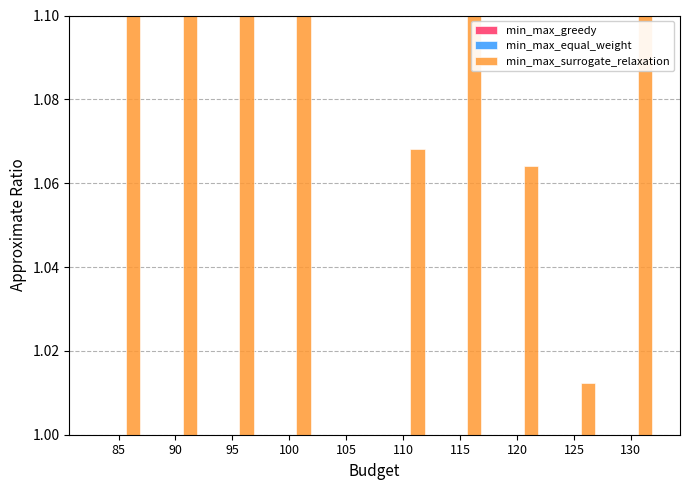

What is the value of the min_max_greedy bar at the 2nd from the left?

1.0